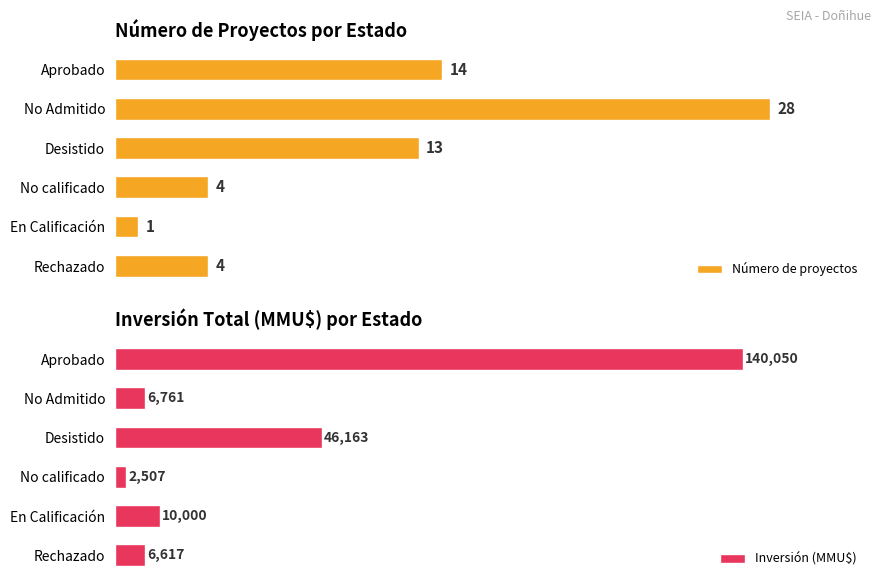

At how many categories does at least one series exceed 36030?

2